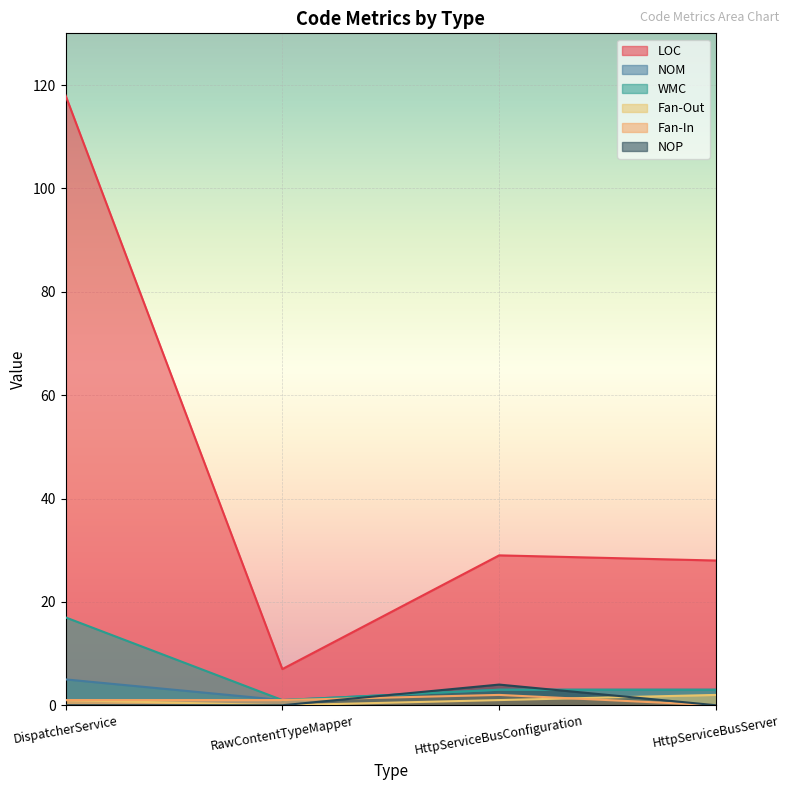

How many interior local peaks does the NOP series have?

1